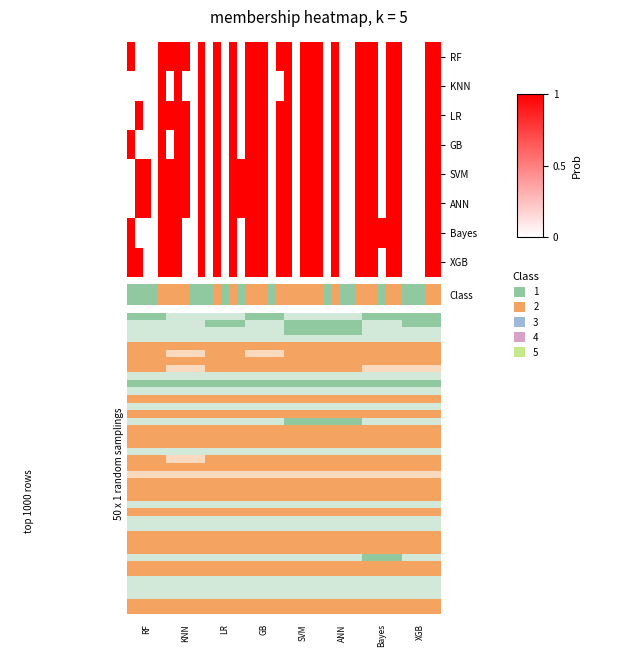

How many distinct data groups are displayed?

8